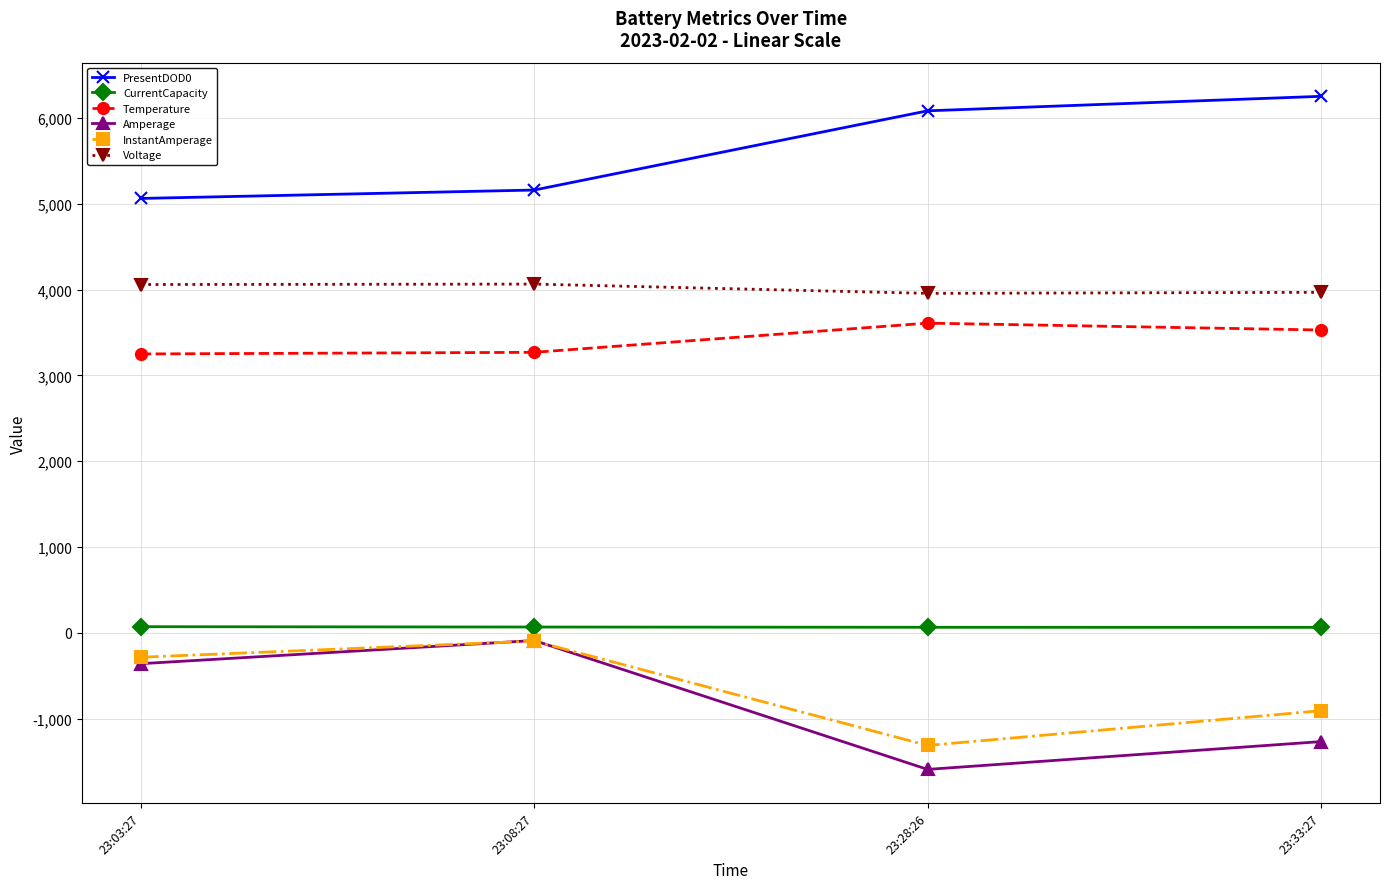

Count the number of data series in this chart.

6